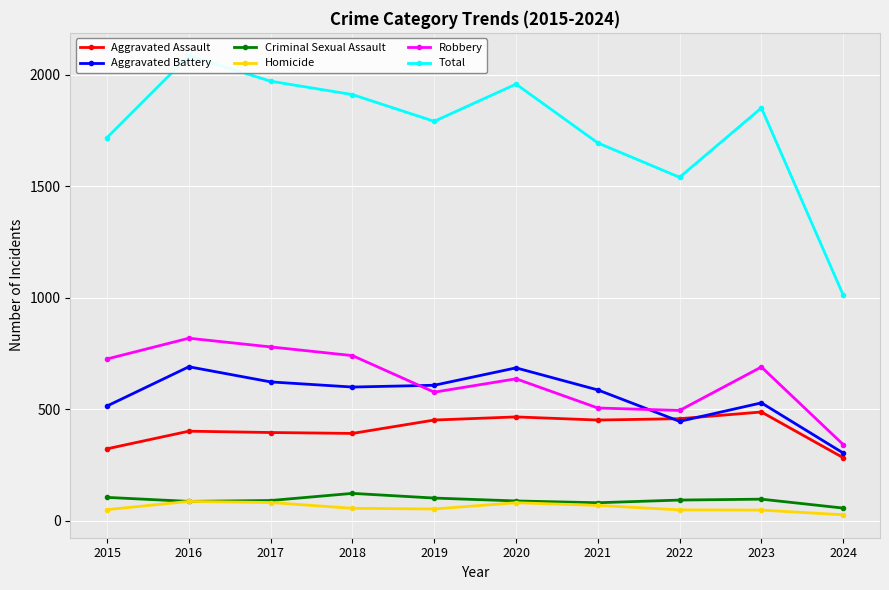

The value of Aggravated Battery at 2017 is 623. True or false?

True